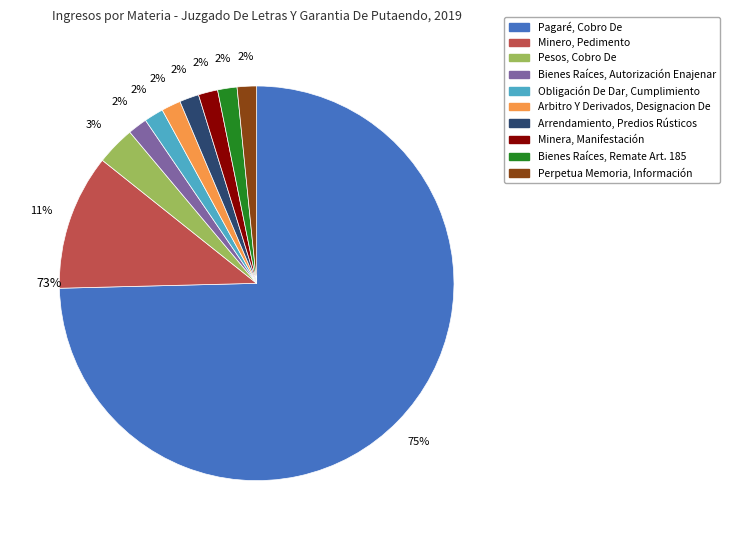

Which slice represents more than half of the pie?

Pagaré, Cobro De